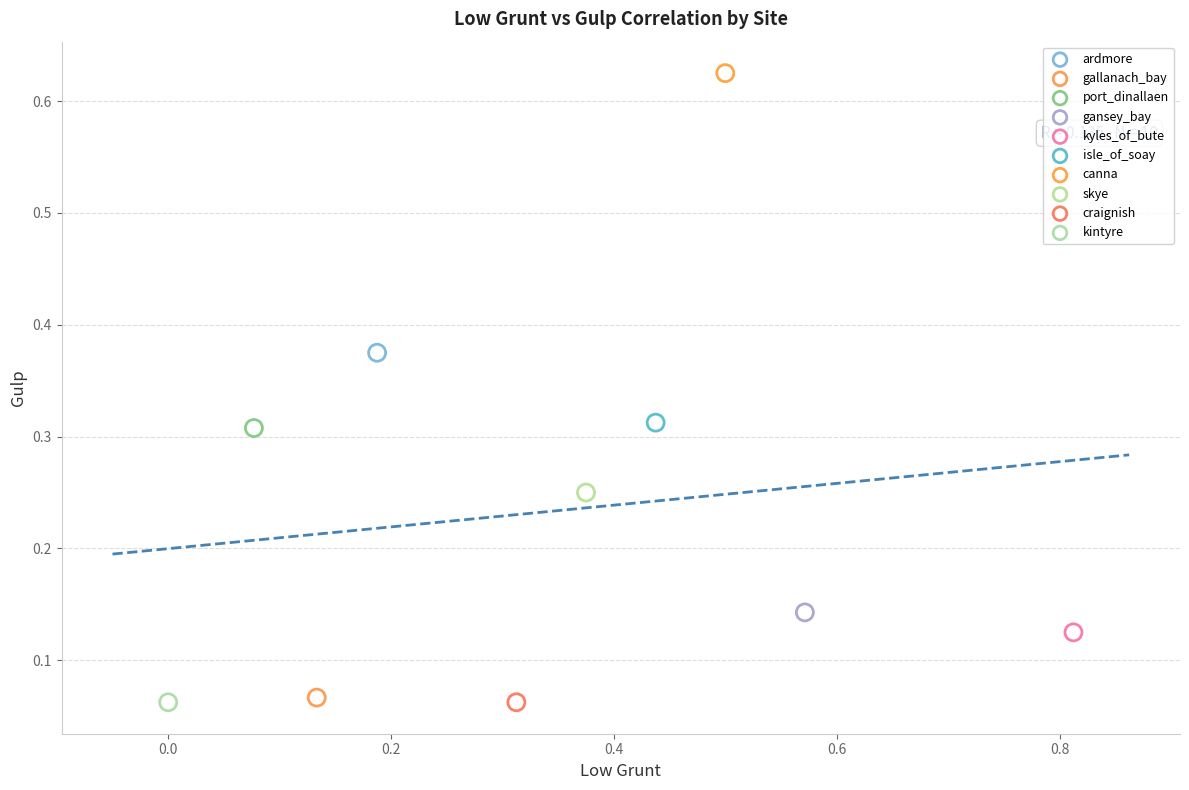

What are all the series names shown in the legend?

ardmore, gallanach_bay, port_dinallaen, gansey_bay, kyles_of_bute, isle_of_soay, canna, skye, craignish, kintyre